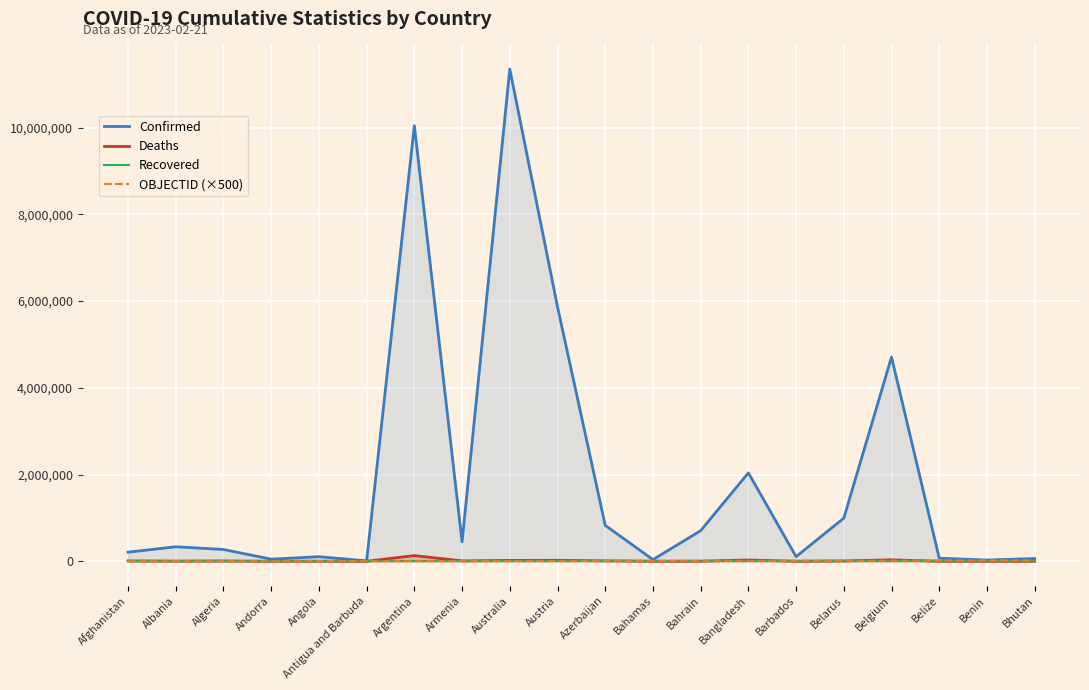

At Algeria, list the series in order from largest to smallest.

Confirmed, Deaths, OBJECTID (×500), Recovered